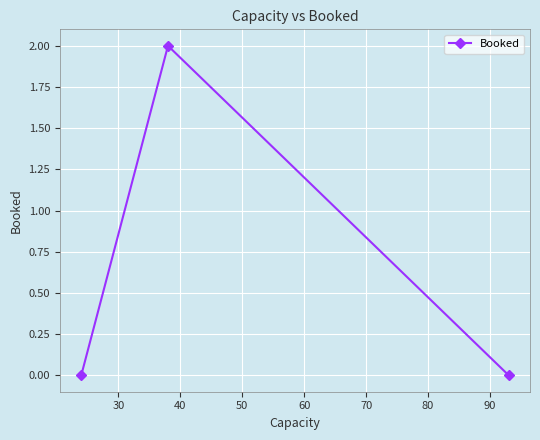

How many data points does each series have?

3